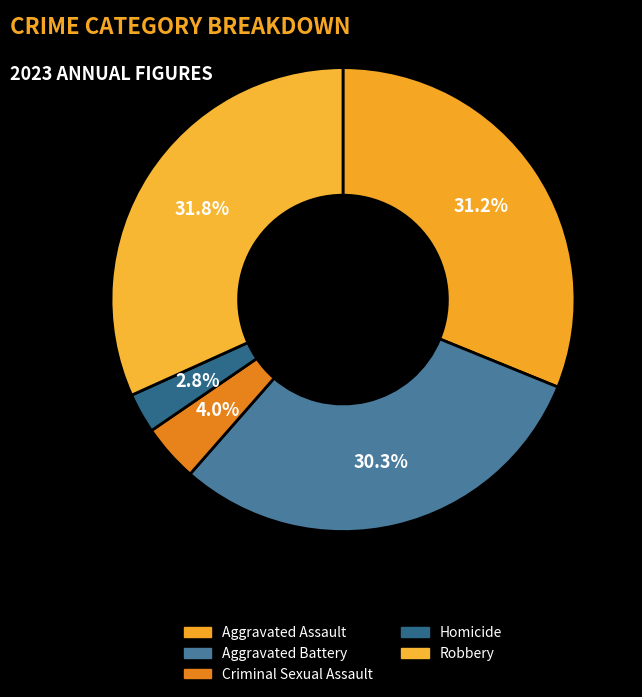

The Criminal Sexual Assault slice represents 1% of the pie. True or false?

False